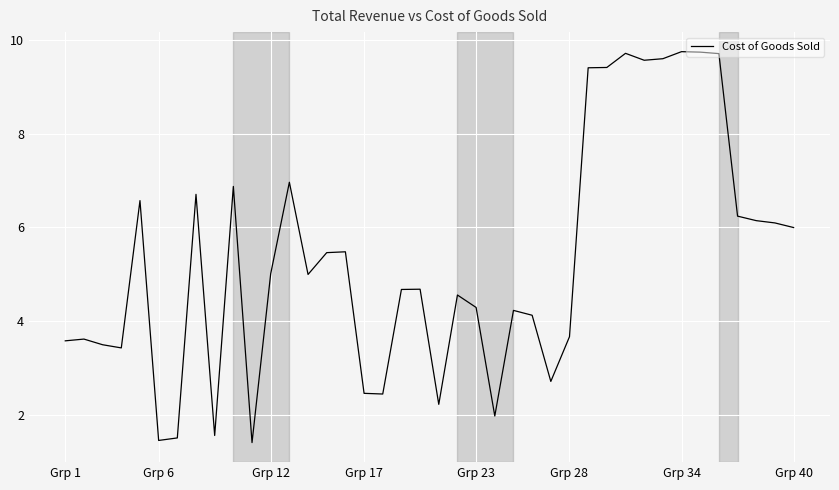

What is the difference between the maximum and minimum values?

8.4